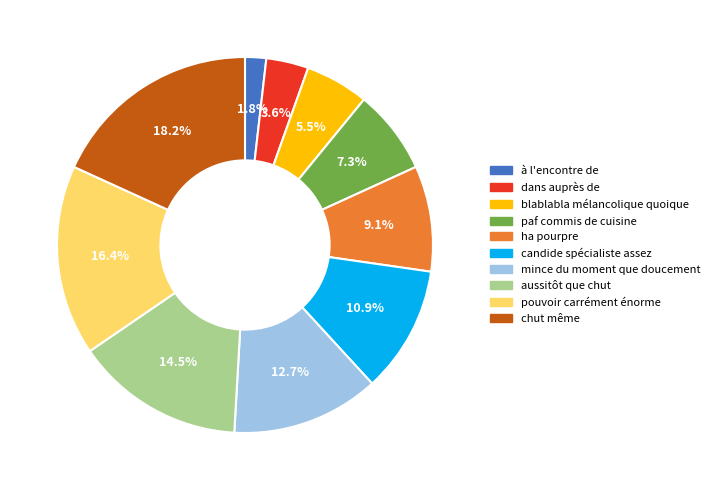

Does candide spécialiste assez account for over 50% of the chart?

No